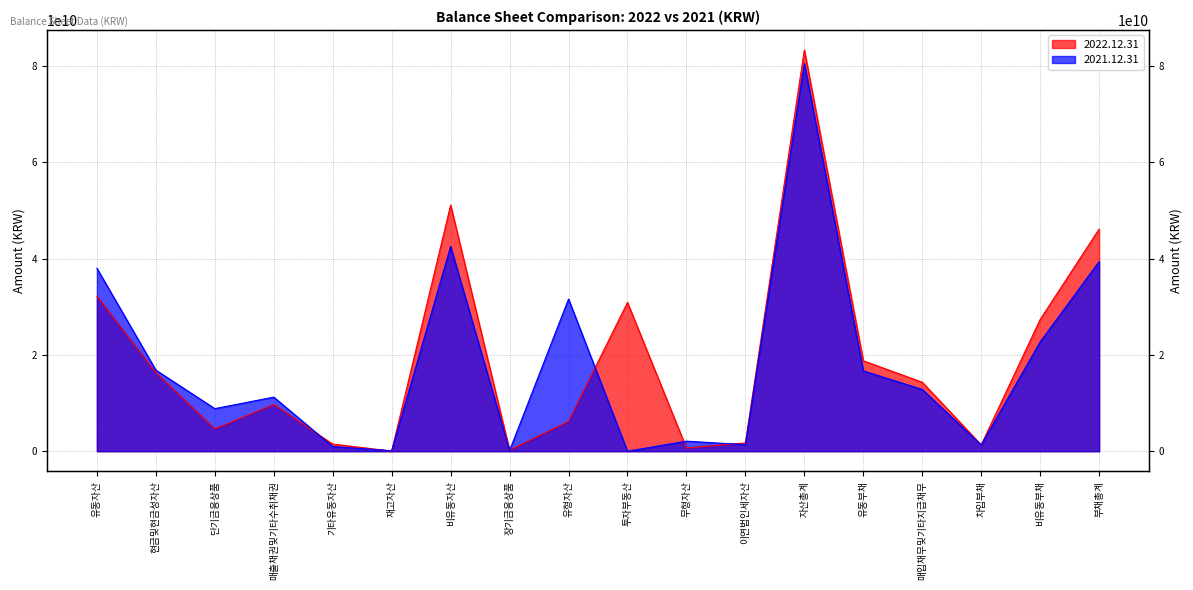

What are all the series names shown in the legend?

2022.12.31, 2021.12.31